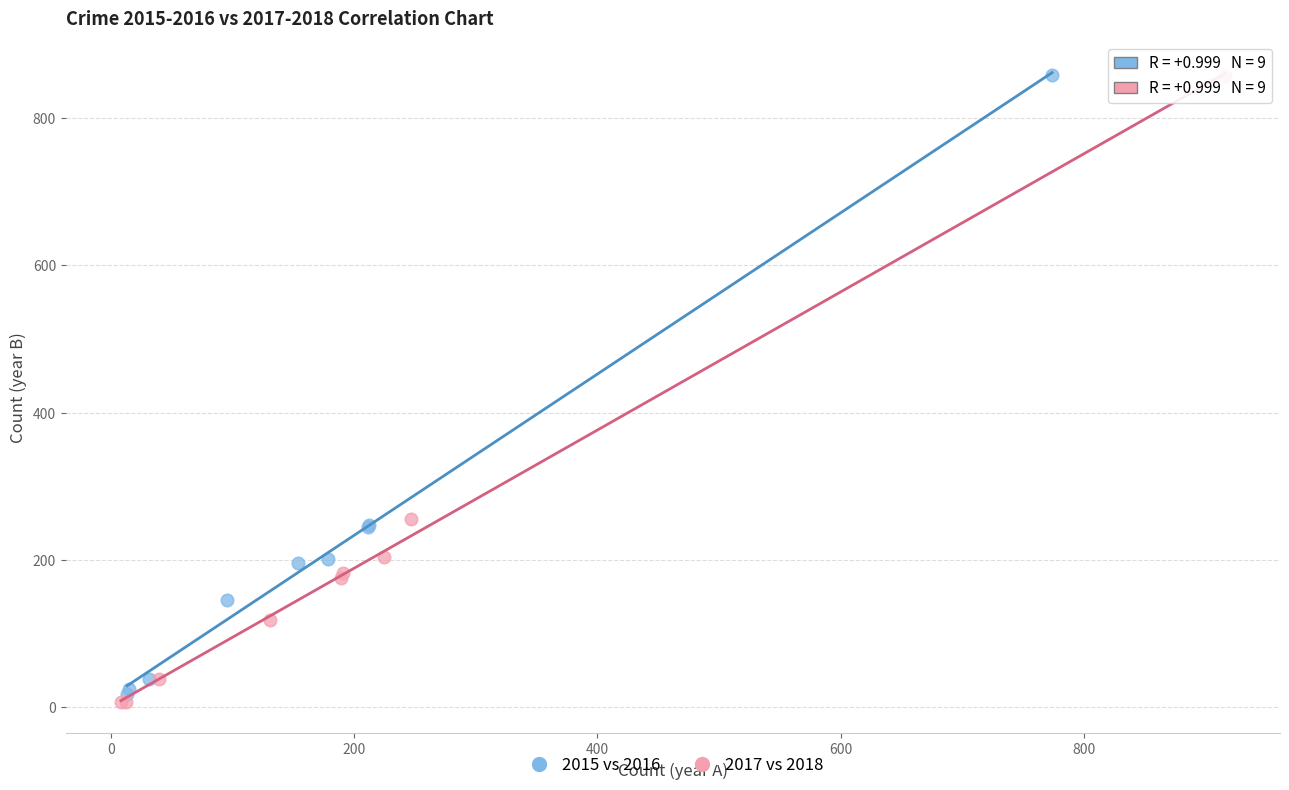

Which series has the widest spread of Y values?

2017 vs 2018